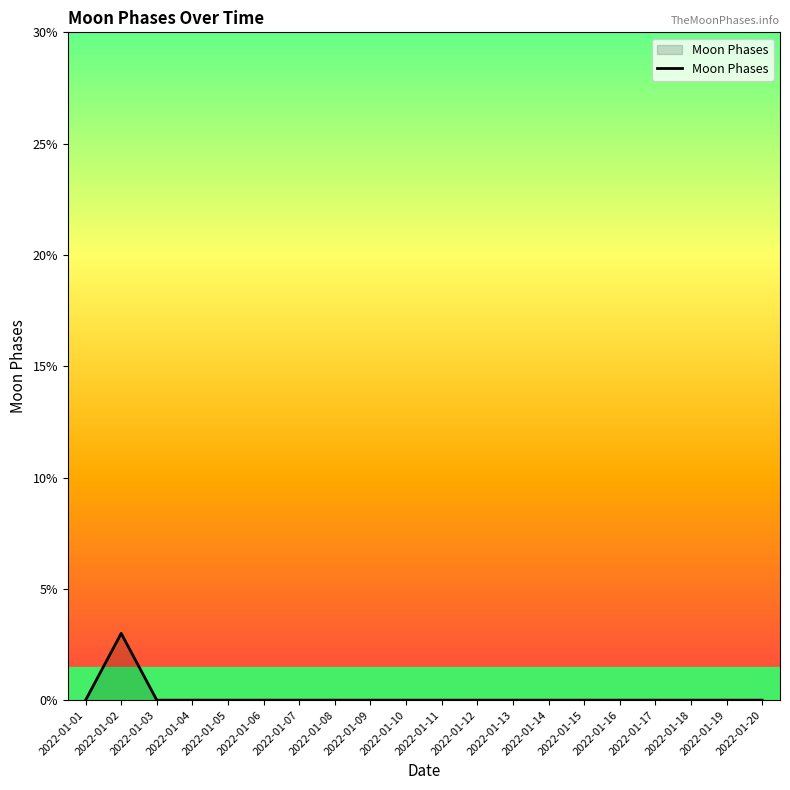

Does the chart display data point markers on the line(s)?

No